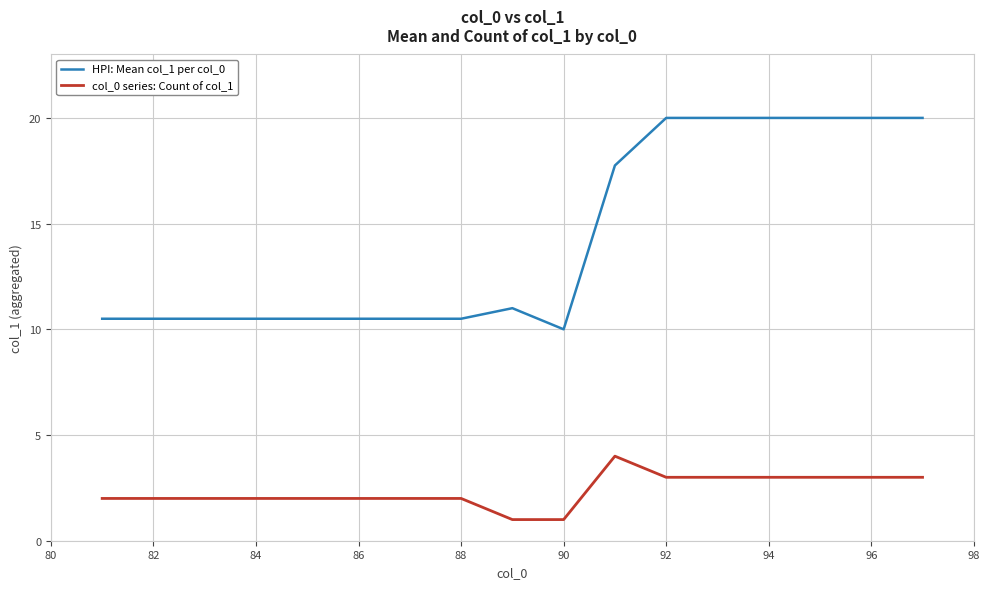

Rank the series by their average value, from highest to lowest.

HPI: Mean col_1 per col_0, col_0 series: Count of col_1